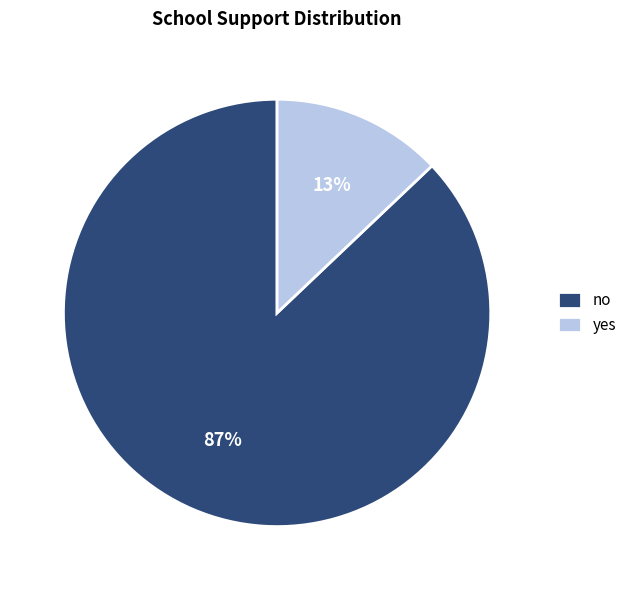

To the nearest percent, what portion does no represent?

87%